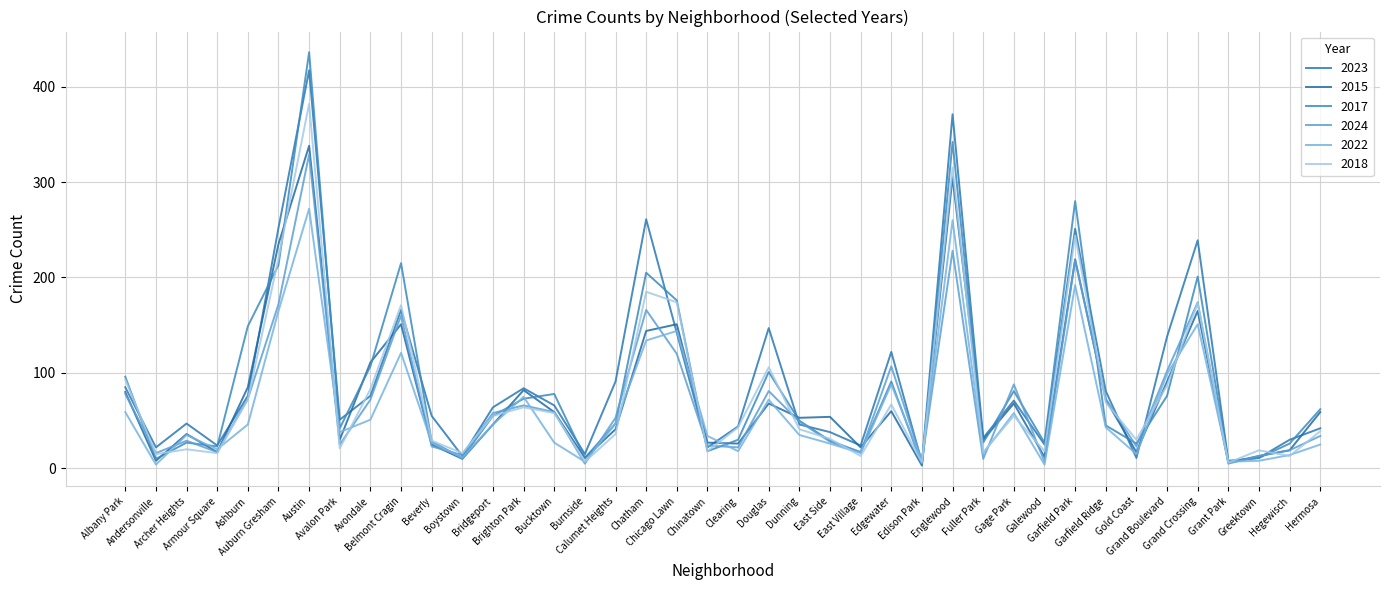

Reading left to right, what are all the values shown in this chart?

2023: 85	22	47	24	76	252	417	51	76	166	55	13	64	84	66	15	91	261	142	22	44	147	46	38	24	122	6	371	32	71	25	251	81	11	138	239	8	11	30	42
2015: 80	8	36	17	85	235	338	30	111	151	25	10	46	82	59	11	41	144	151	27	26	68	53	54	22	60	3	305	30	68	12	219	72	17	91	165	6	13	19	59
2017: 96	10	27	23	149	213	436	42	107	215	28	11	55	73	78	11	47	205	176	18	30	101	50	29	17	91	4	342	27	81	27	280	45	26	76	201	7	11	26	62
2024: 78	16	29	17	73	172	329	25	72	160	23	14	58	66	59	5	53	166	120	24	22	81	49	28	17	107	8	228	10	88	7	218	73	23	102	174	5	13	19	34
2022: 59	4	35	20	46	165	272	38	51	121	27	11	46	75	27	7	47	134	144	34	18	72	35	26	16	88	8	260	16	58	4	192	43	15	99	151	7	8	14	25
2018: 93	15	20	16	72	220	382	21	83	171	29	16	55	64	58	7	36	185	174	18	43	106	41	31	13	67	6	315	17	55	18	244	69	30	87	173	6	19	13	39